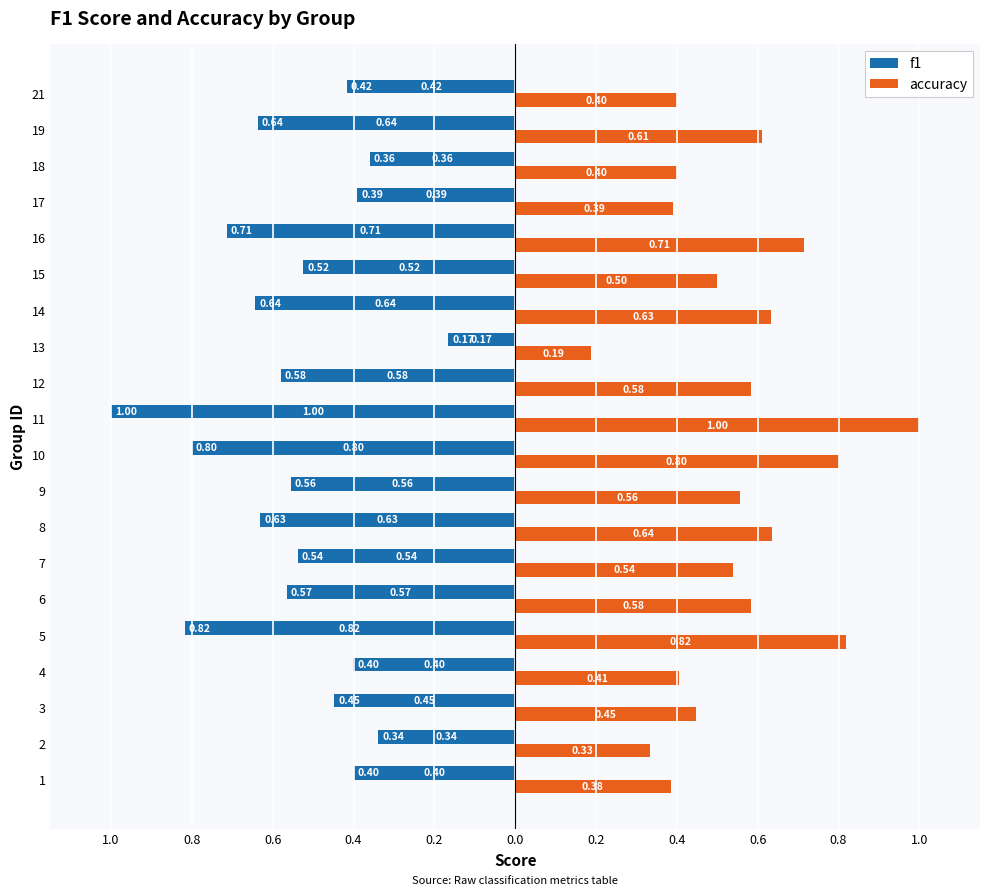

What is the difference between the maximum and minimum values in the accuracy series?

0.8